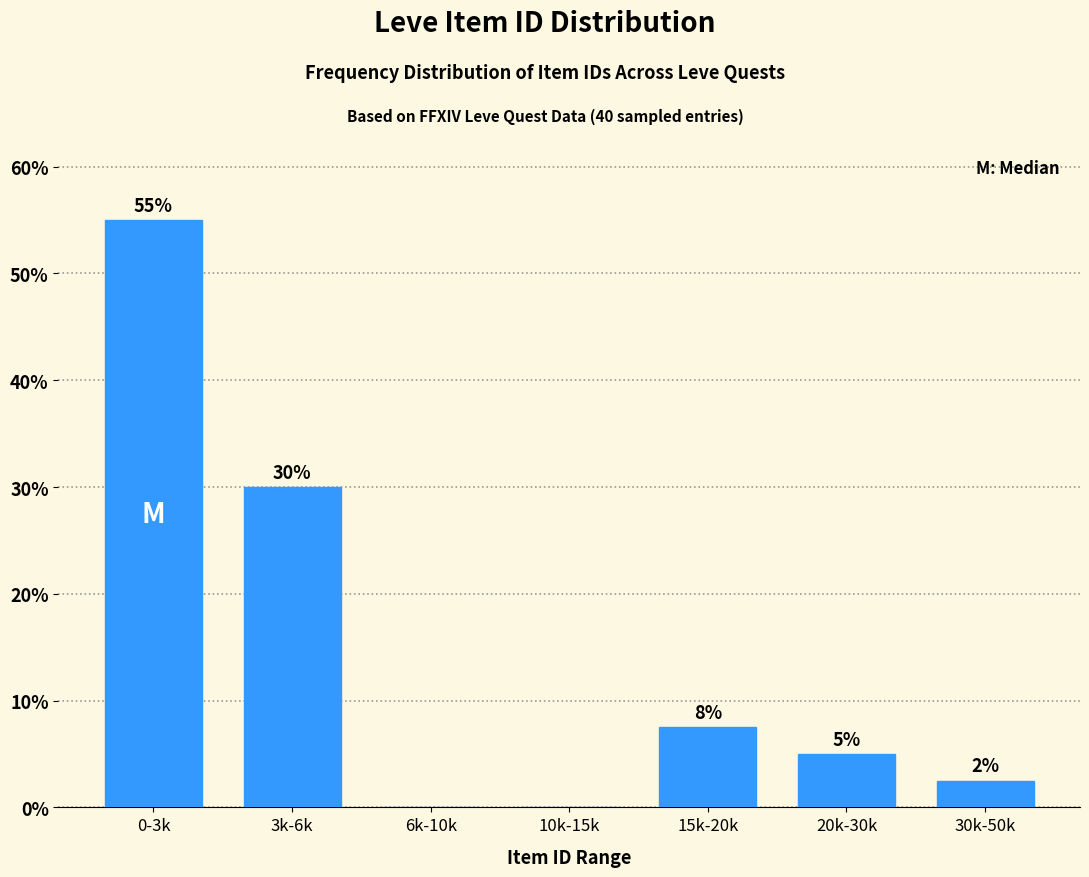

Which category has the highest value across all series?

0-3k